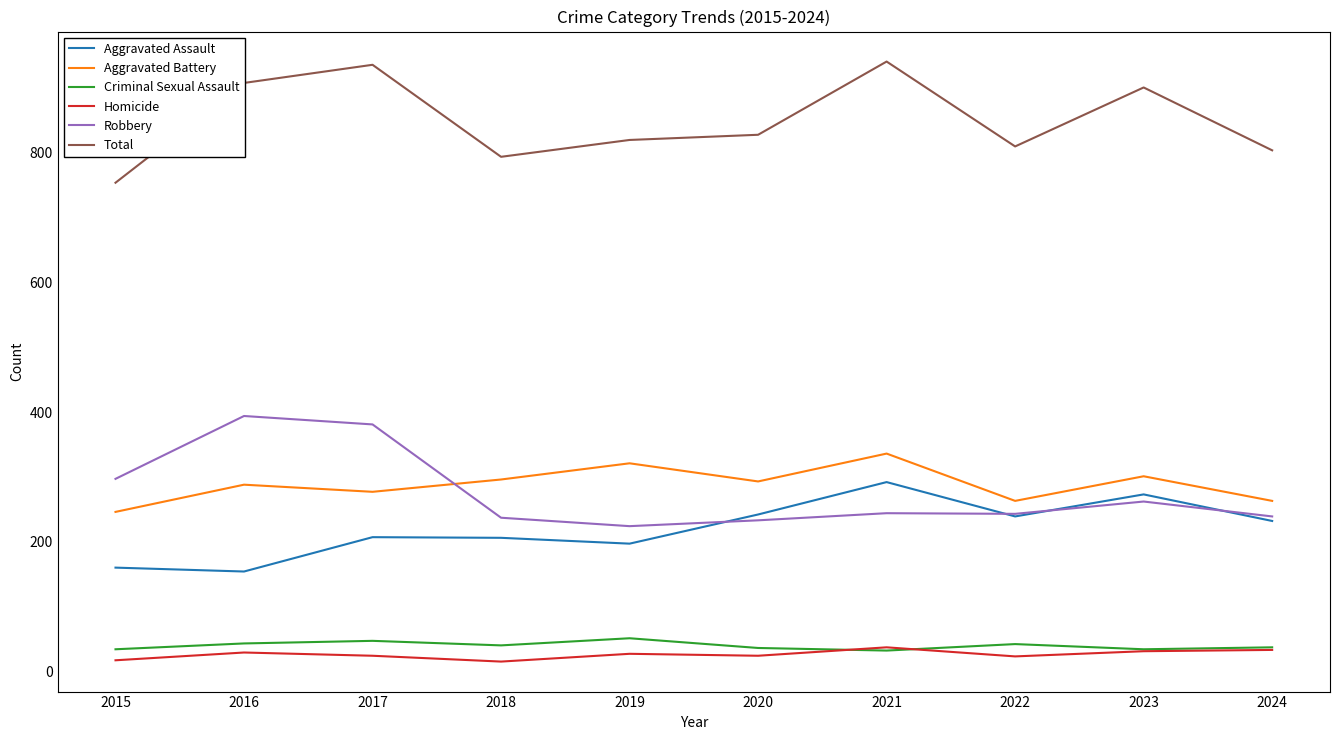

What is the minimum value for Criminal Sexual Assault?

32